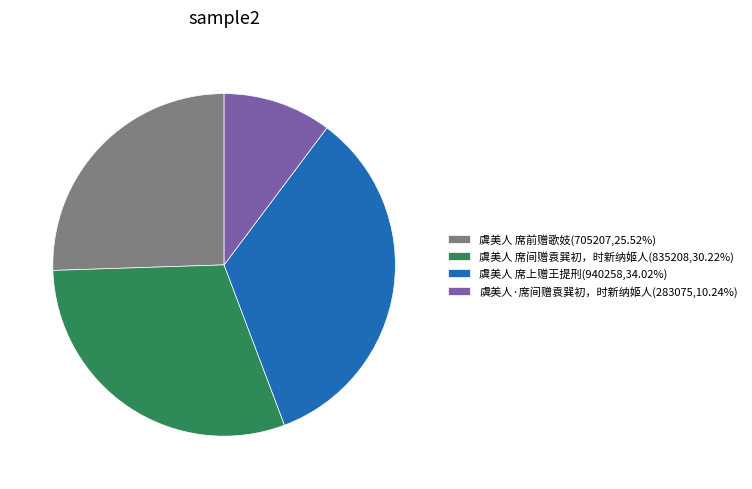

Count the number of slices in the pie.

4